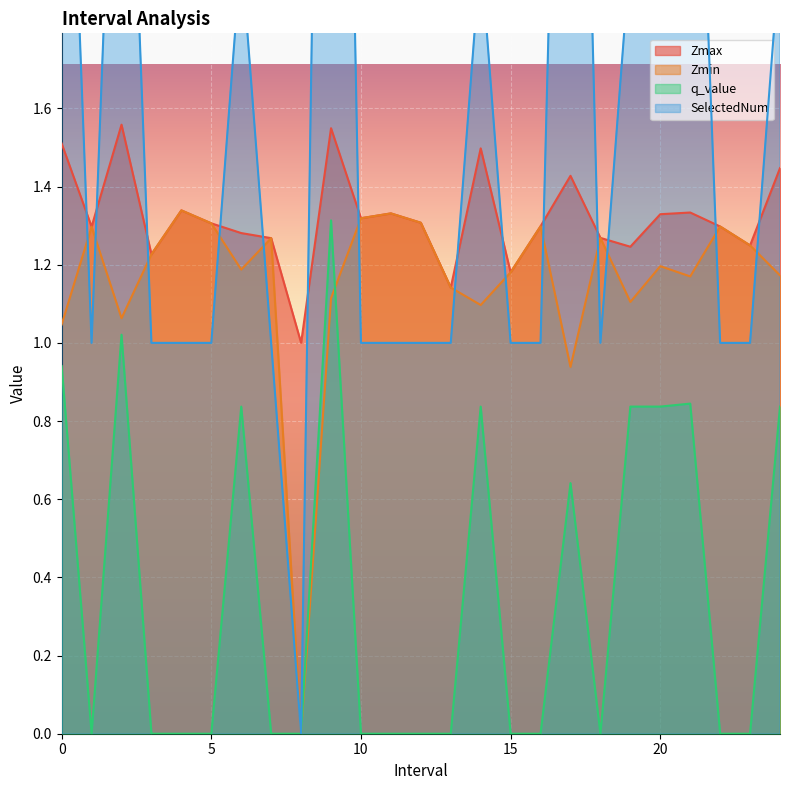

What is the difference between the maximum and minimum values in the q_value series?

1.3